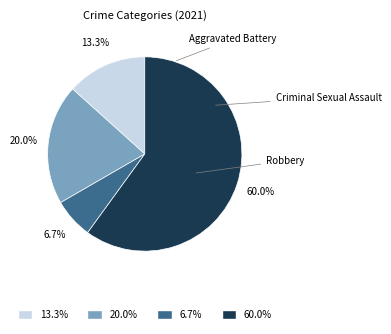

To the nearest percent, what percentage of the pie is Aggravated Assault?

13%